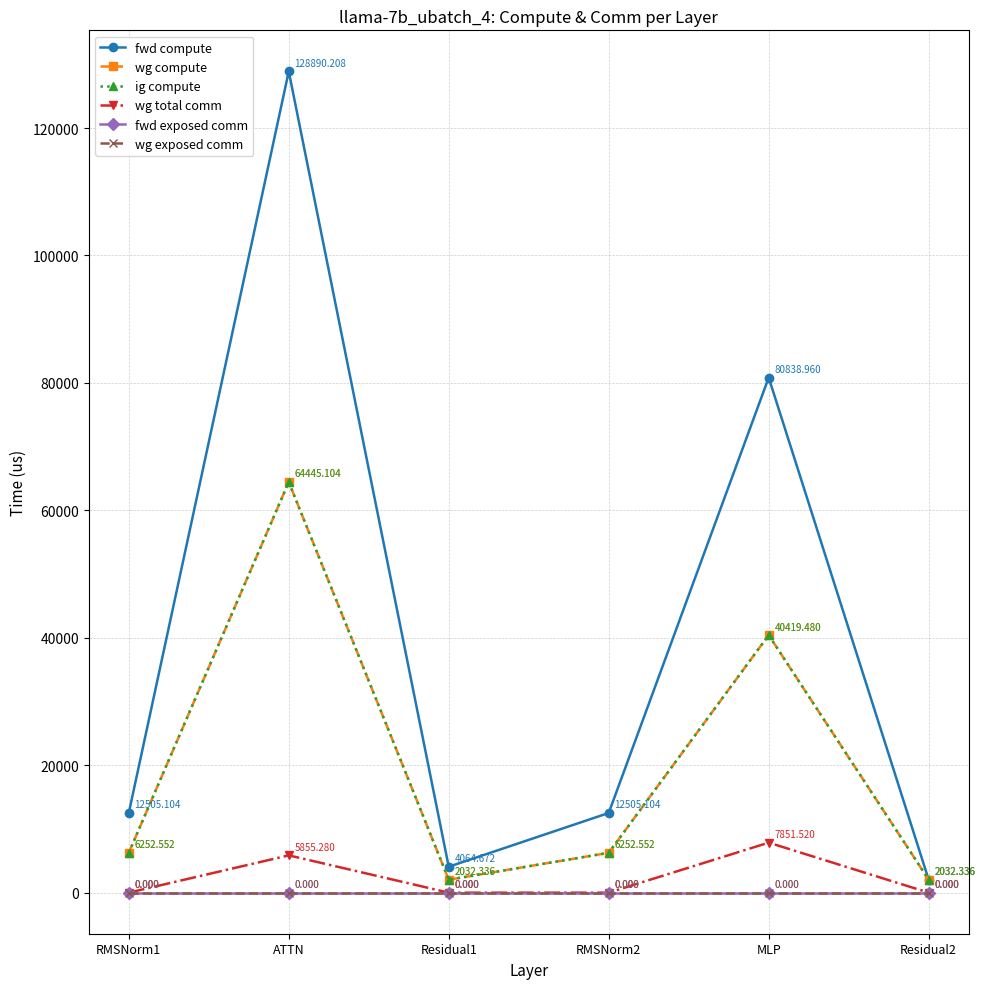

Reading left to right, list all the values displayed in this chart.

fwd compute: RMSNorm1=12505.1	ATTN=128890.2	Residual1=4064.7	RMSNorm2=12505.1	MLP=80839.0	Residual2=2032.3
wg compute: RMSNorm1=6252.6	ATTN=64445.1	Residual1=2032.3	RMSNorm2=6252.6	MLP=40419.5	Residual2=2032.3
ig compute: RMSNorm1=6252.6	ATTN=64445.1	Residual1=2032.3	RMSNorm2=6252.6	MLP=40419.5	Residual2=2032.3
wg total comm: RMSNorm1=0.0	ATTN=5855.3	Residual1=0.0	RMSNorm2=0.0	MLP=7851.5	Residual2=0.0
fwd exposed comm: RMSNorm1=0.0	ATTN=0.0	Residual1=0.0	RMSNorm2=0.0	MLP=0.0	Residual2=0.0
wg exposed comm: RMSNorm1=0.0	ATTN=0.0	Residual1=0.0	RMSNorm2=0.0	MLP=0.0	Residual2=0.0